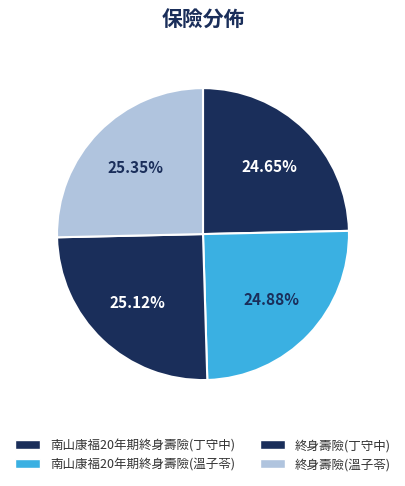

Is it true that 終身壽險(丁守中) is 18% of the pie?

False